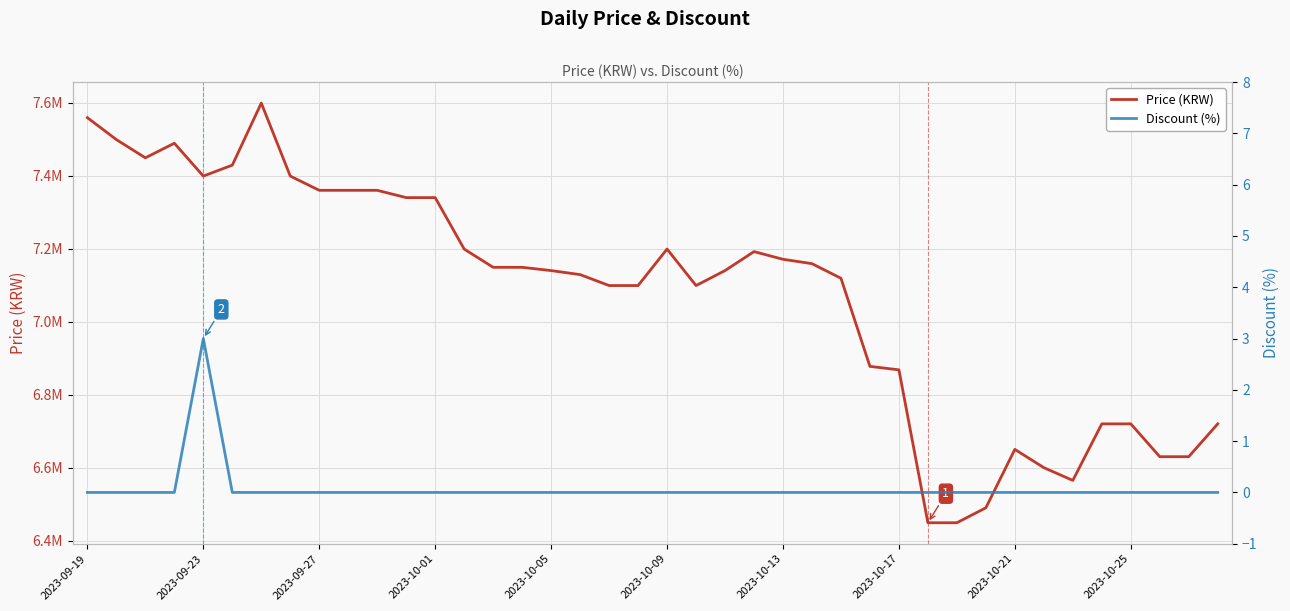

In Price (KRW), how many points are lower than both neighbors (excluding endpoints)?

4